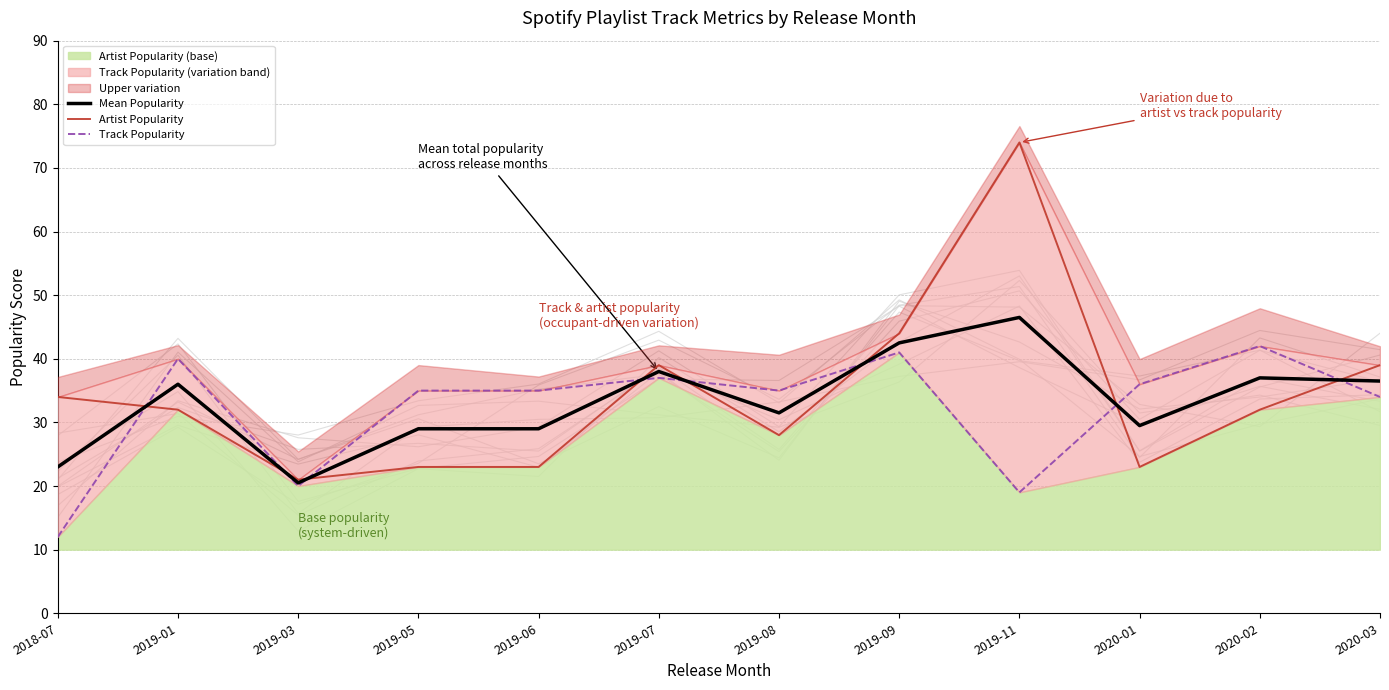

What is the approximate value of Track Popularity at 2019-09?

41.0